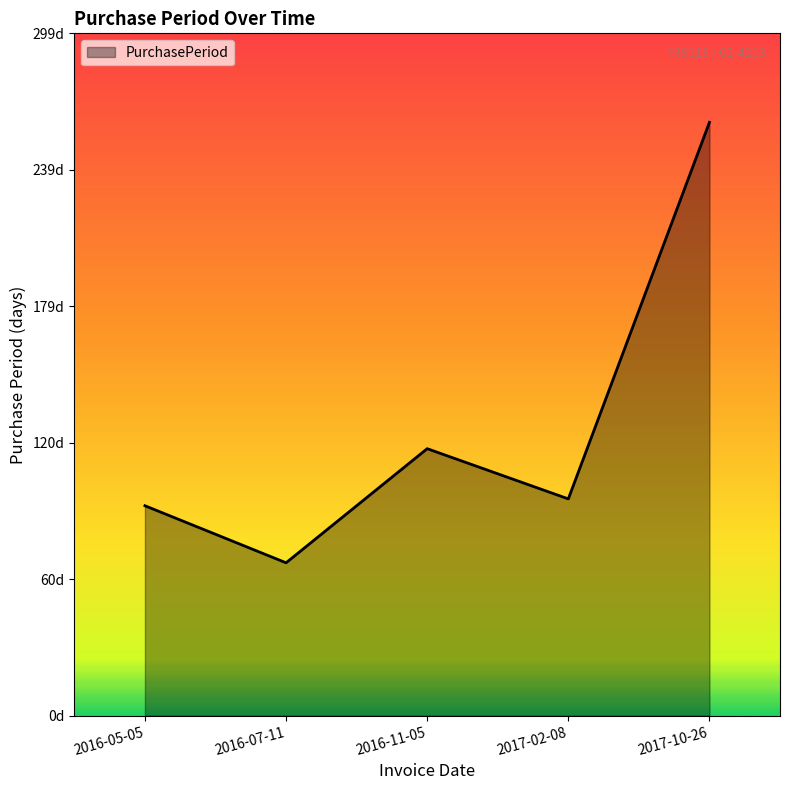

Does the chart have visible grid lines?

No